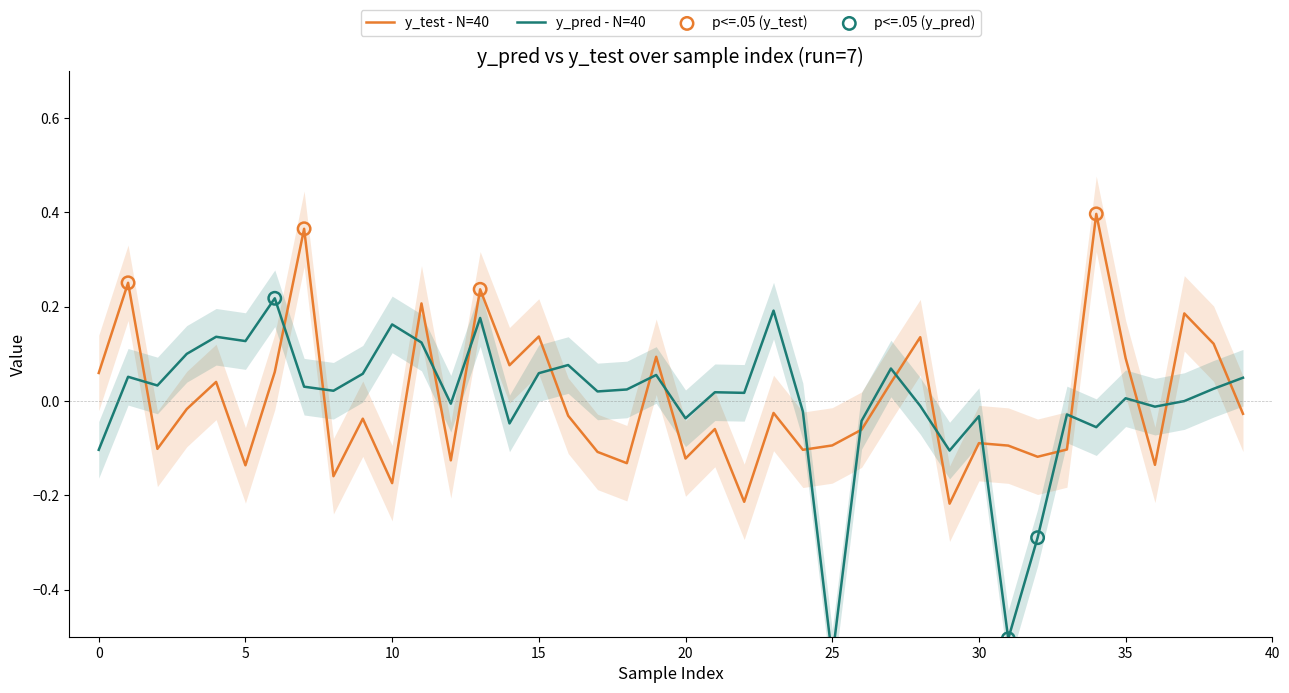

What is the total value across all series at 17?

-0.1